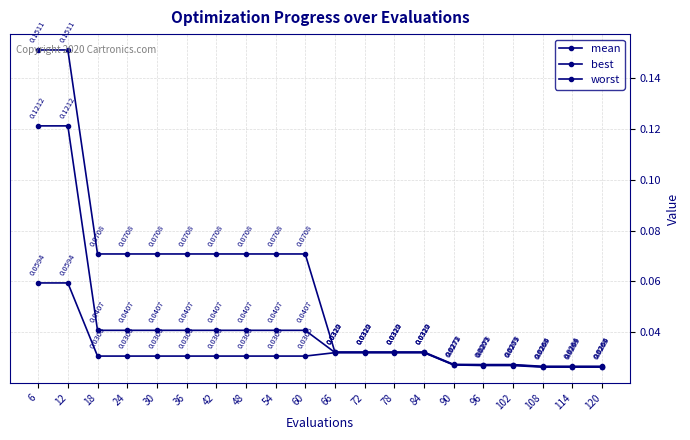

Rank the series by their average value, from lowest to highest.

best, mean, worst